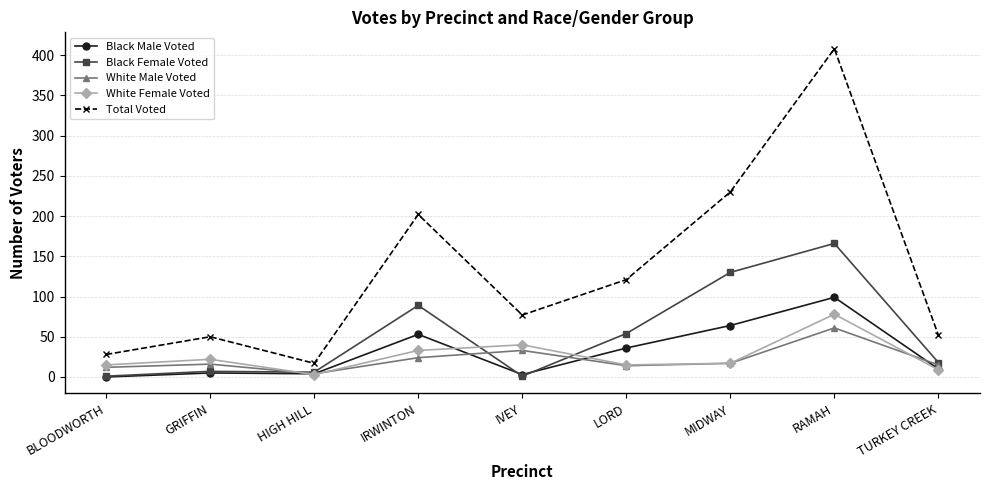

Is this an area chart (filled region under the line)?

No